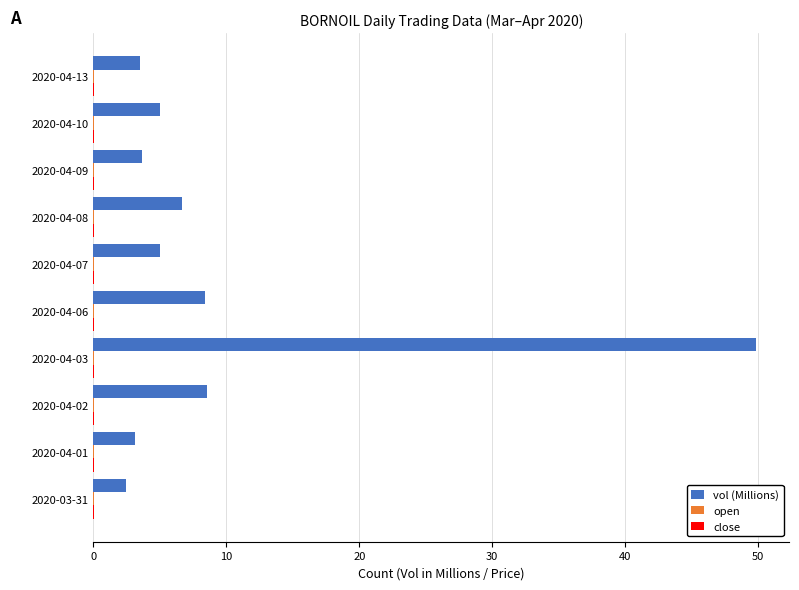

At which category is the sum across all series the highest?

2020-04-03